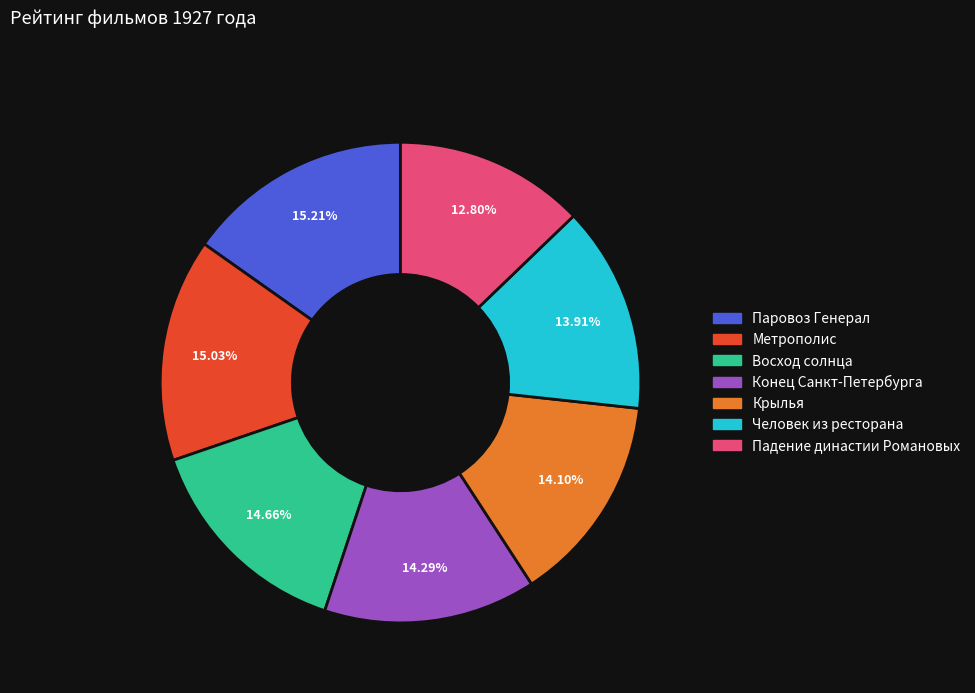

True or false: Конец Санкт-Петербурга accounts for 14% of the total.

True